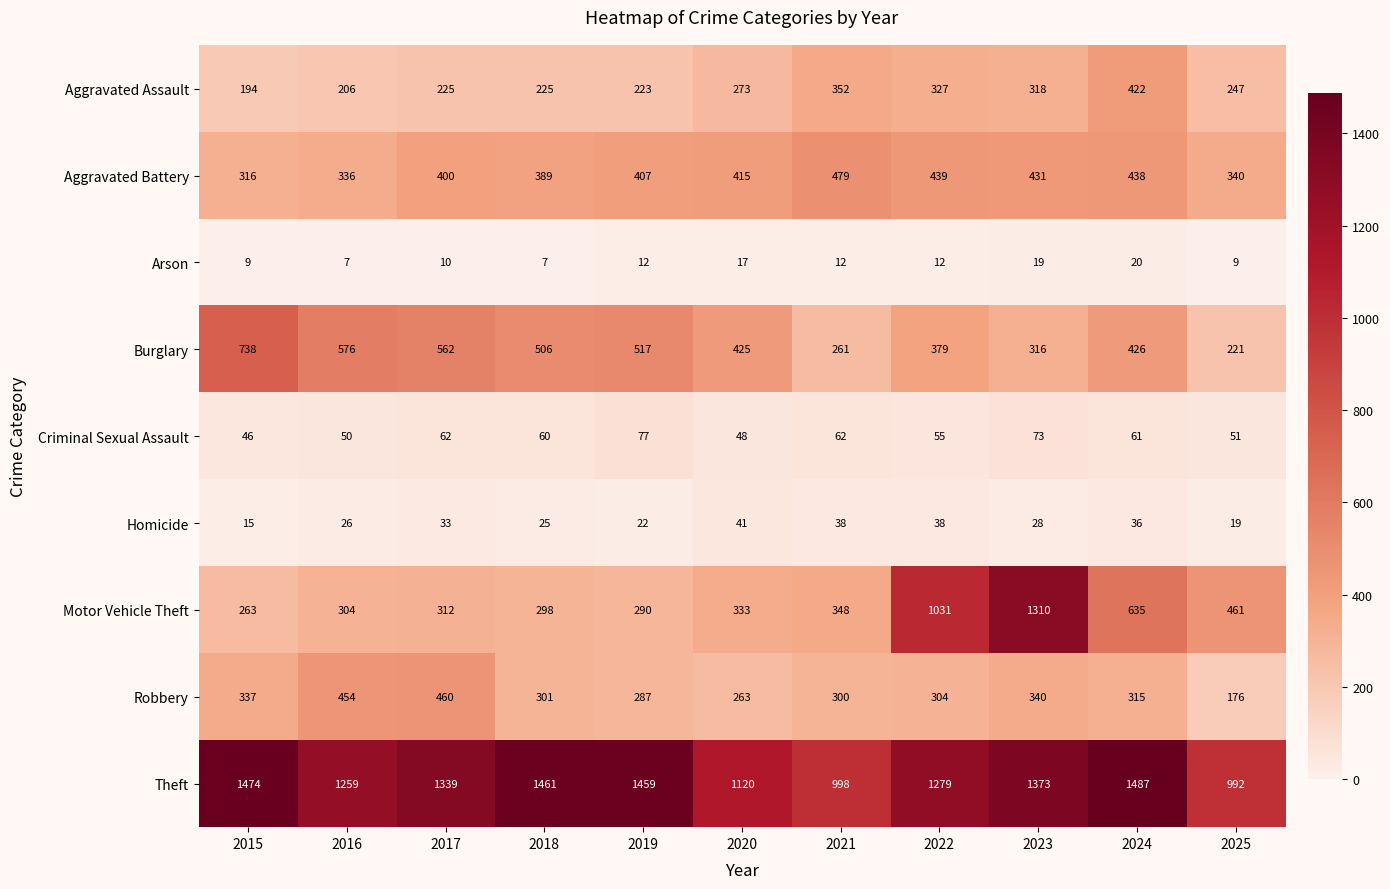

At which category is the sum across all series the highest?

2023